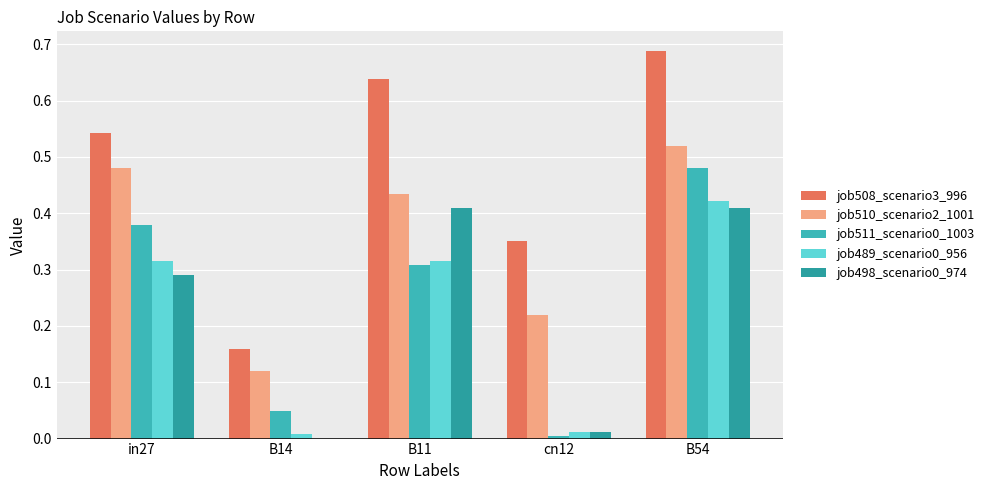

Count the number of data series in this chart.

5